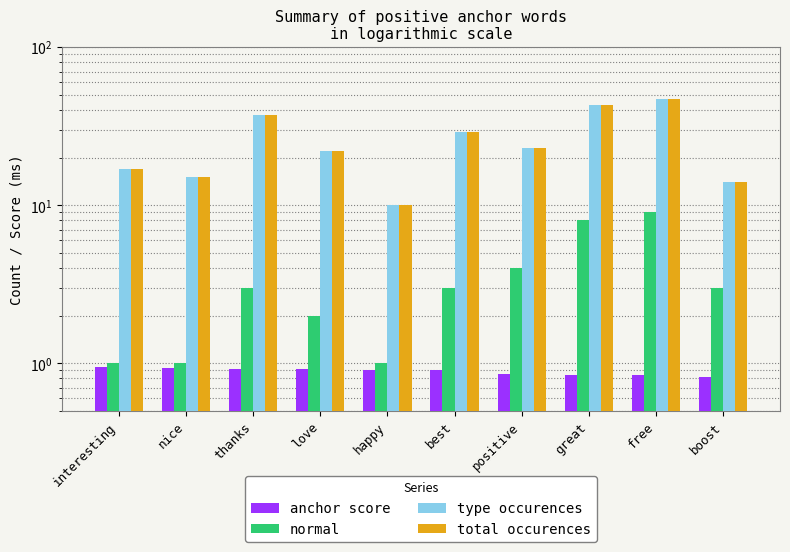

At which label is anchor score closest to 0?

boost